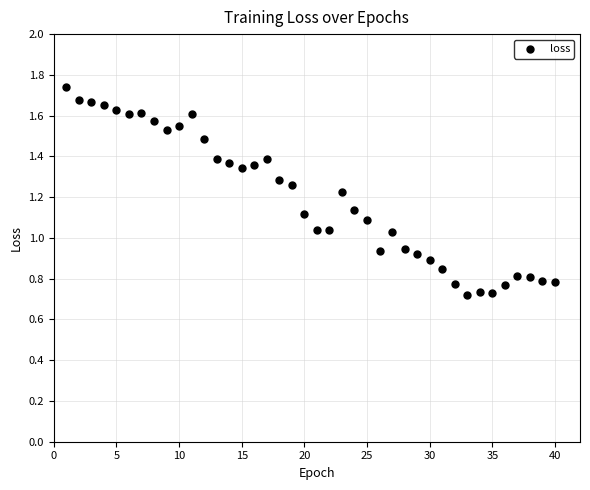

What is the range of X values (max minus min)?

39.0